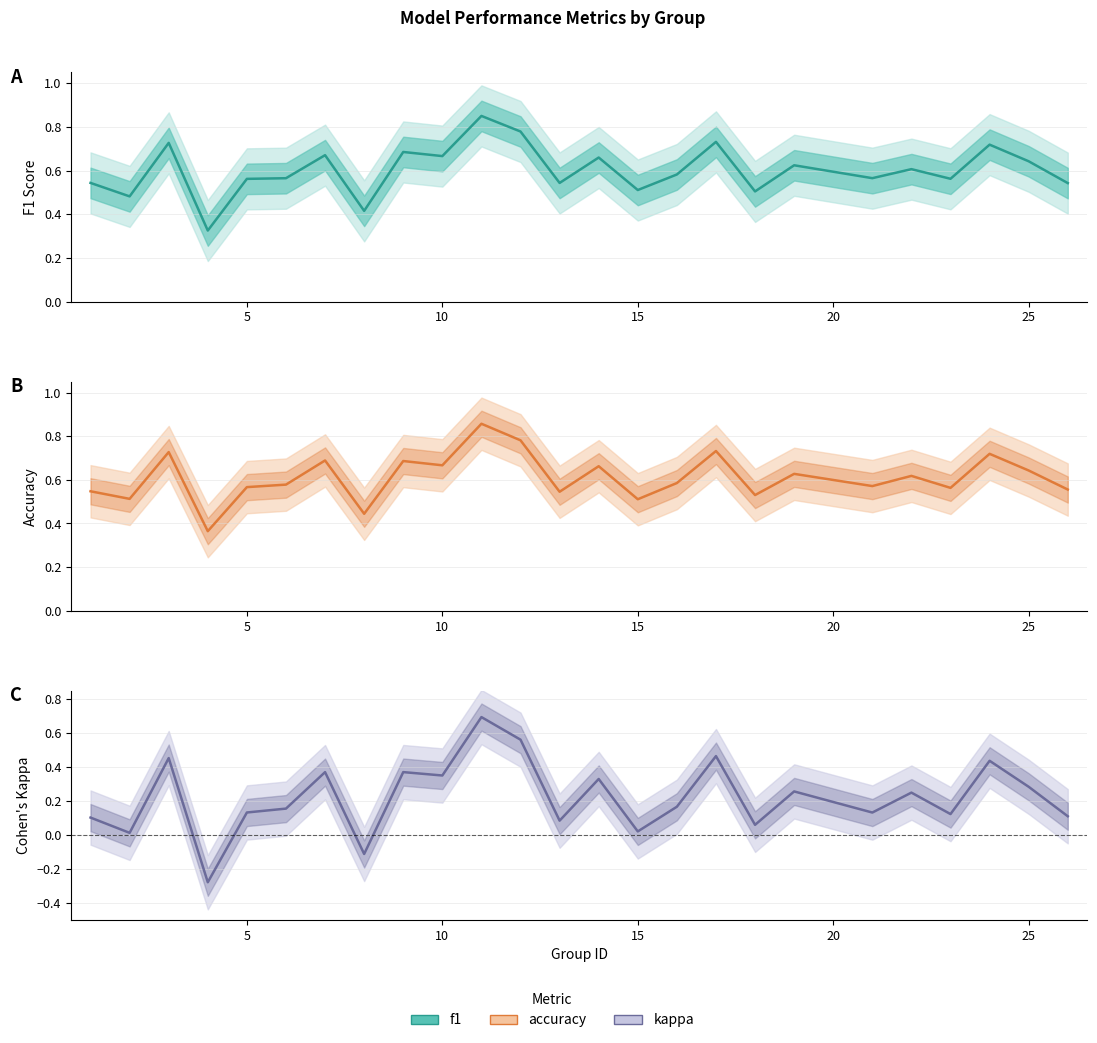

True or false: f1 and kappa intersect in this chart.

False